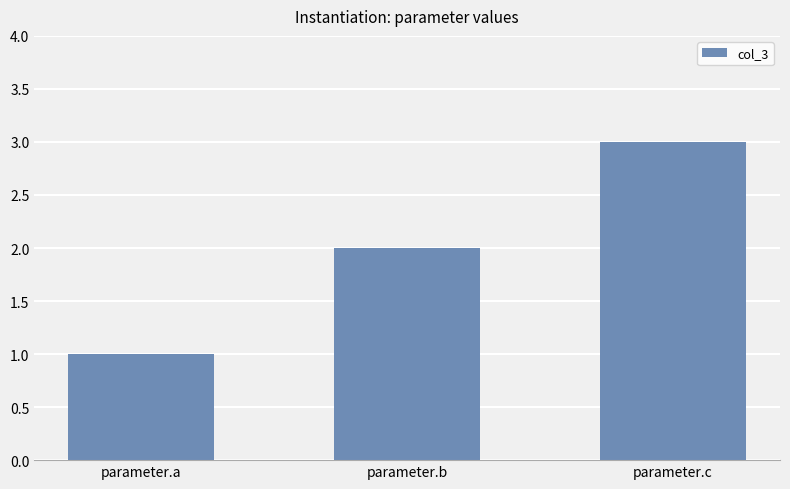

At which category does the chart reach its peak across all series?

parameter.c